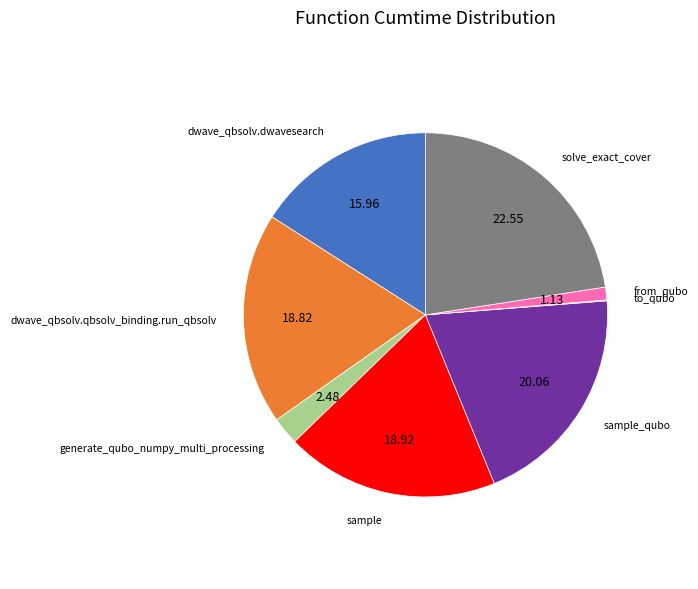

Is there a majority slice in this chart?

No